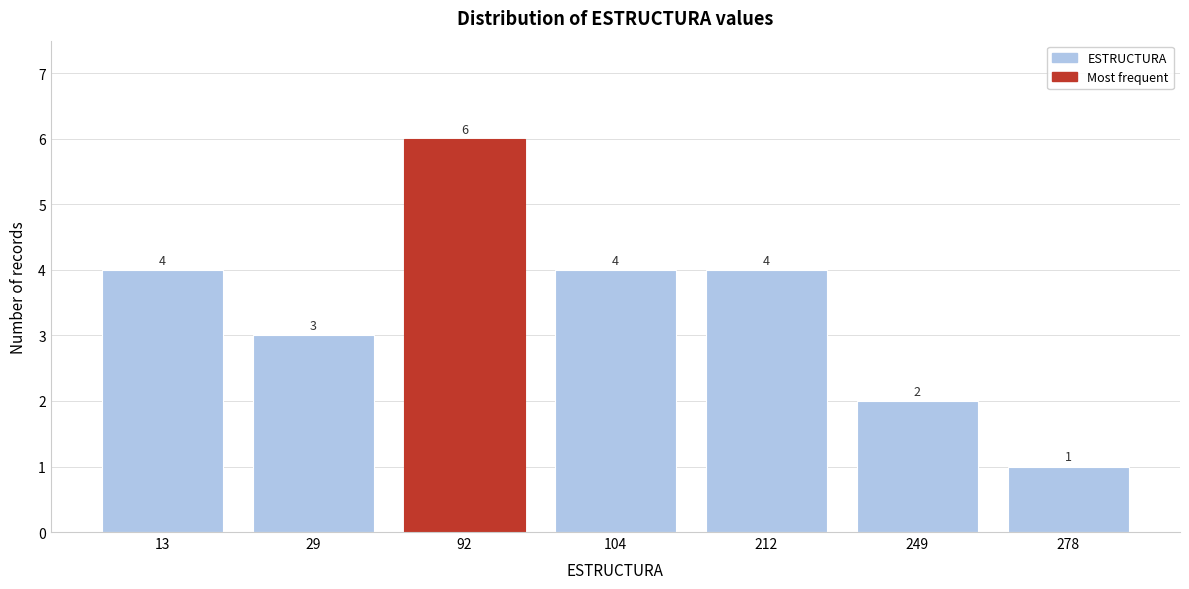

Reading right to left, transcribe all the data shown in this chart.

1	2	4	4	6	3	4